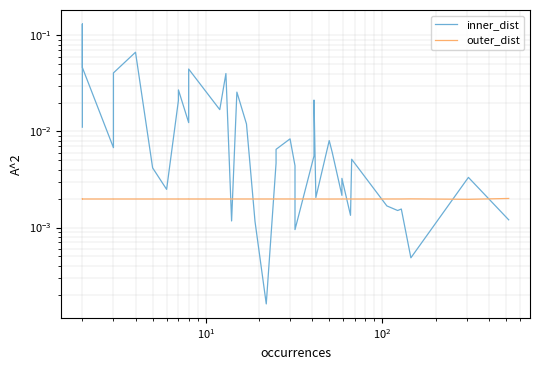

True or false: inner_dist has more than 1 interior local peaks.

True